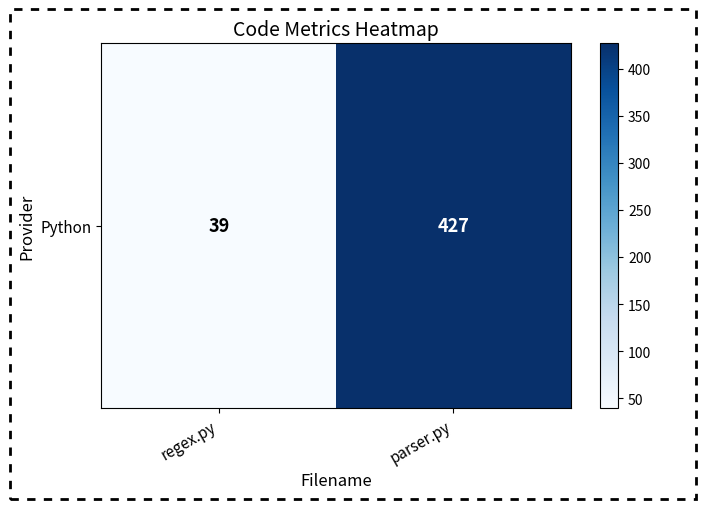

Reading right to left, extract all data points from this chart.

parser.py=427	regex.py=39